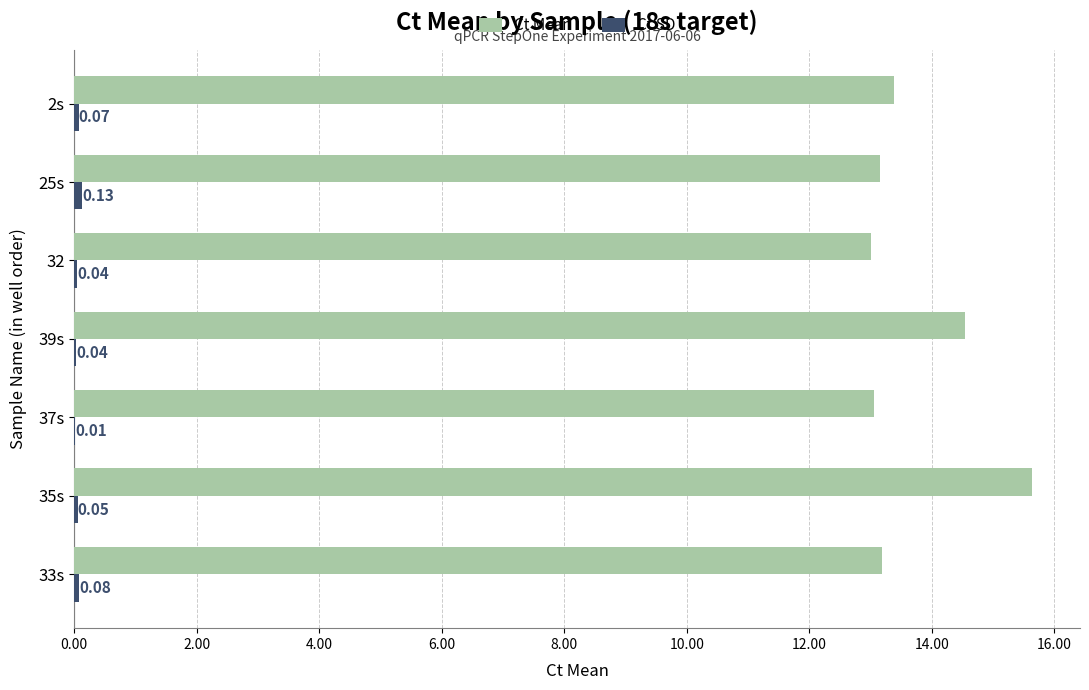

Which series changed the most between 35s and 2s?

Ct Mean